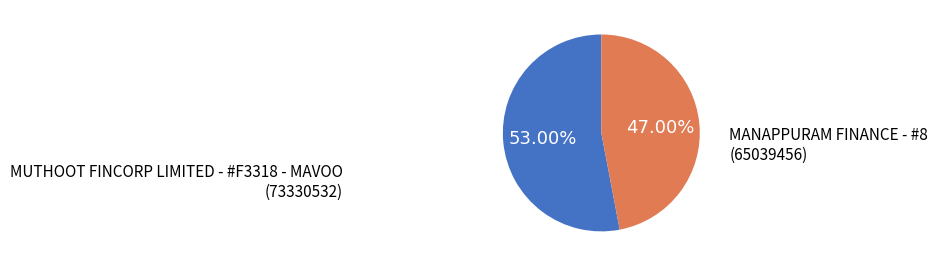

Rank the categories by value from lowest to highest.

MANAPPURAM FINANCE - #8, MUTHOOT FINCORP LIMITED - #F3318 - MAVOO